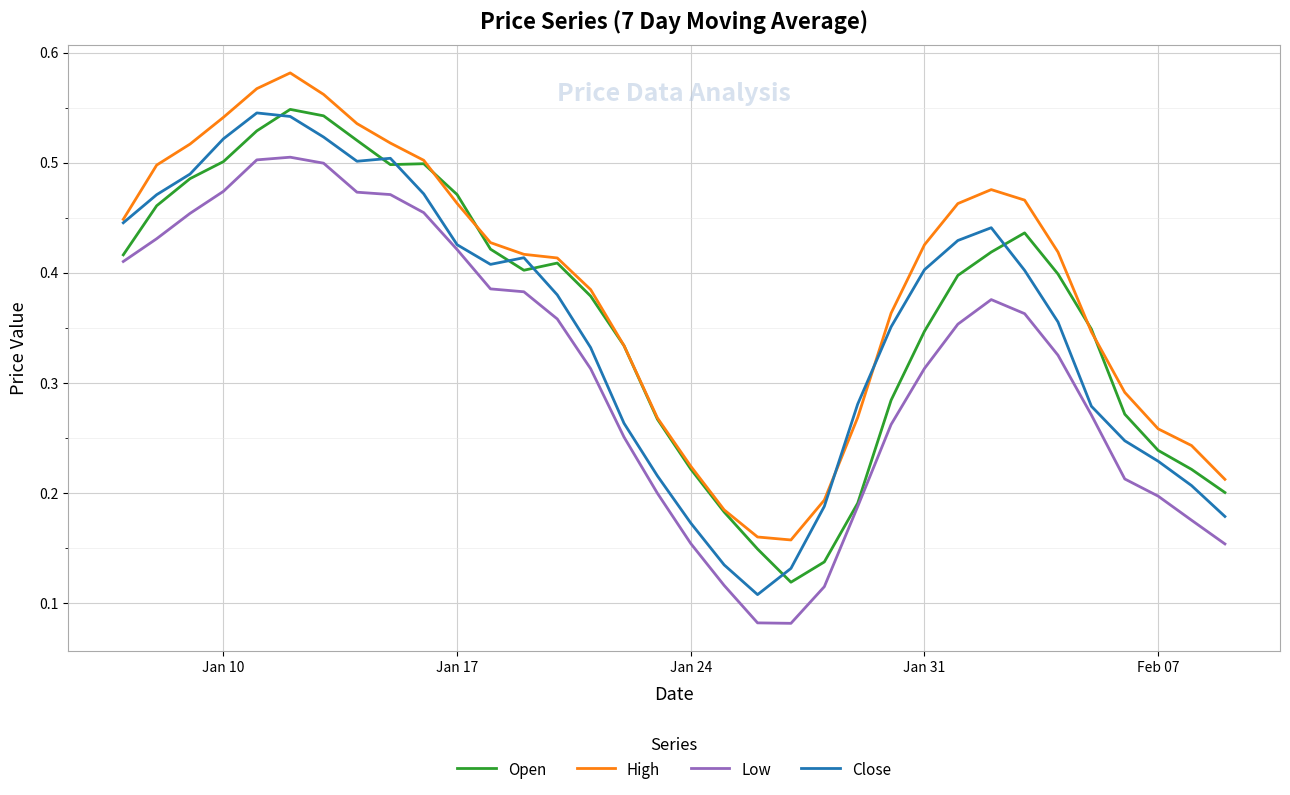

True or false: Low and High intersect in this chart.

False